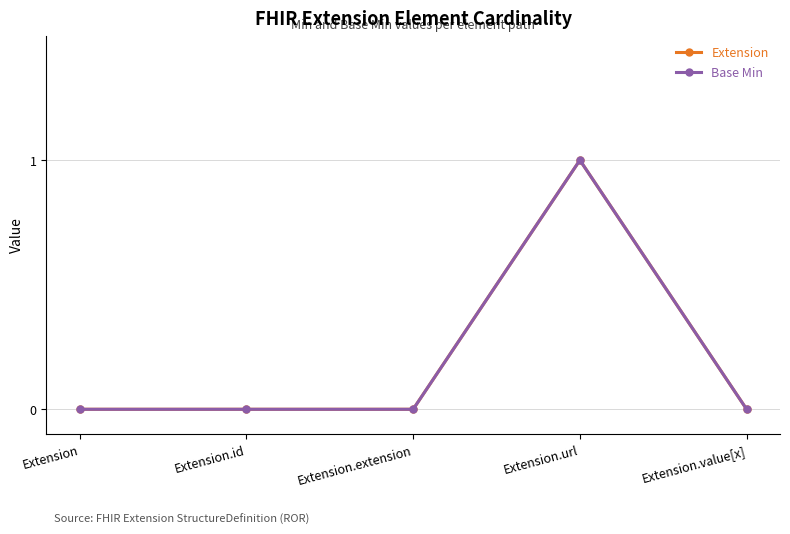

Reading left to right, what are all the values shown in this chart?

Extension: 0	0	0	1	0
Base Min: 0	0	0	1	0